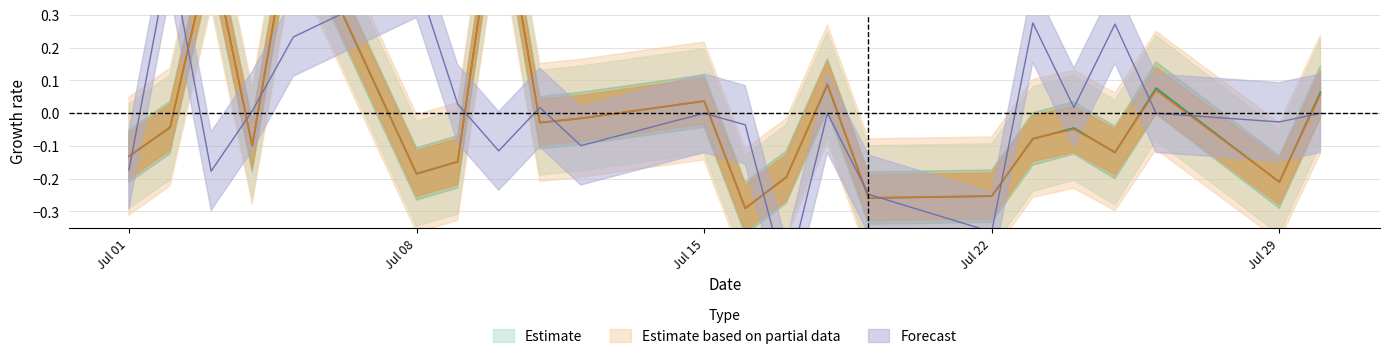

In TARGET-1, how many points are higher than both neighbors (excluding endpoints)?

7